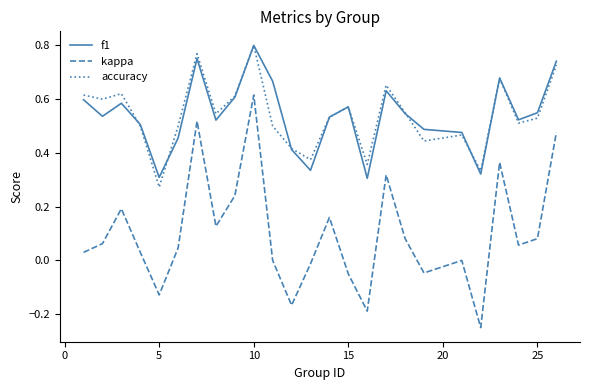

Which series has the largest range (max minus min)?

kappa